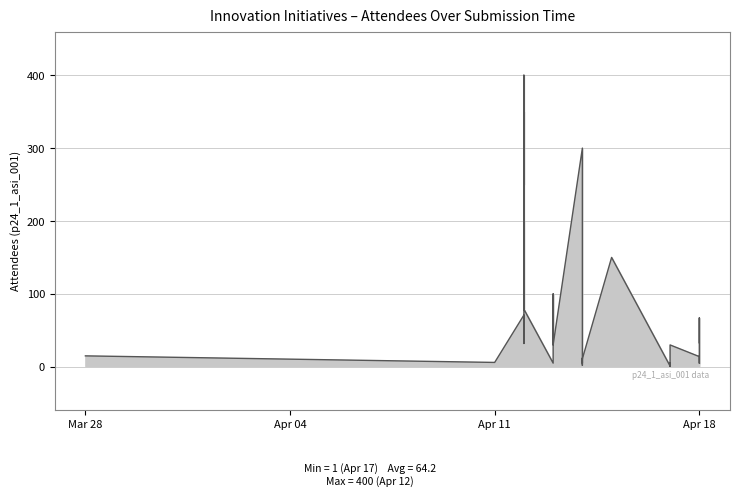

What is the minimum value shown in the chart?

1